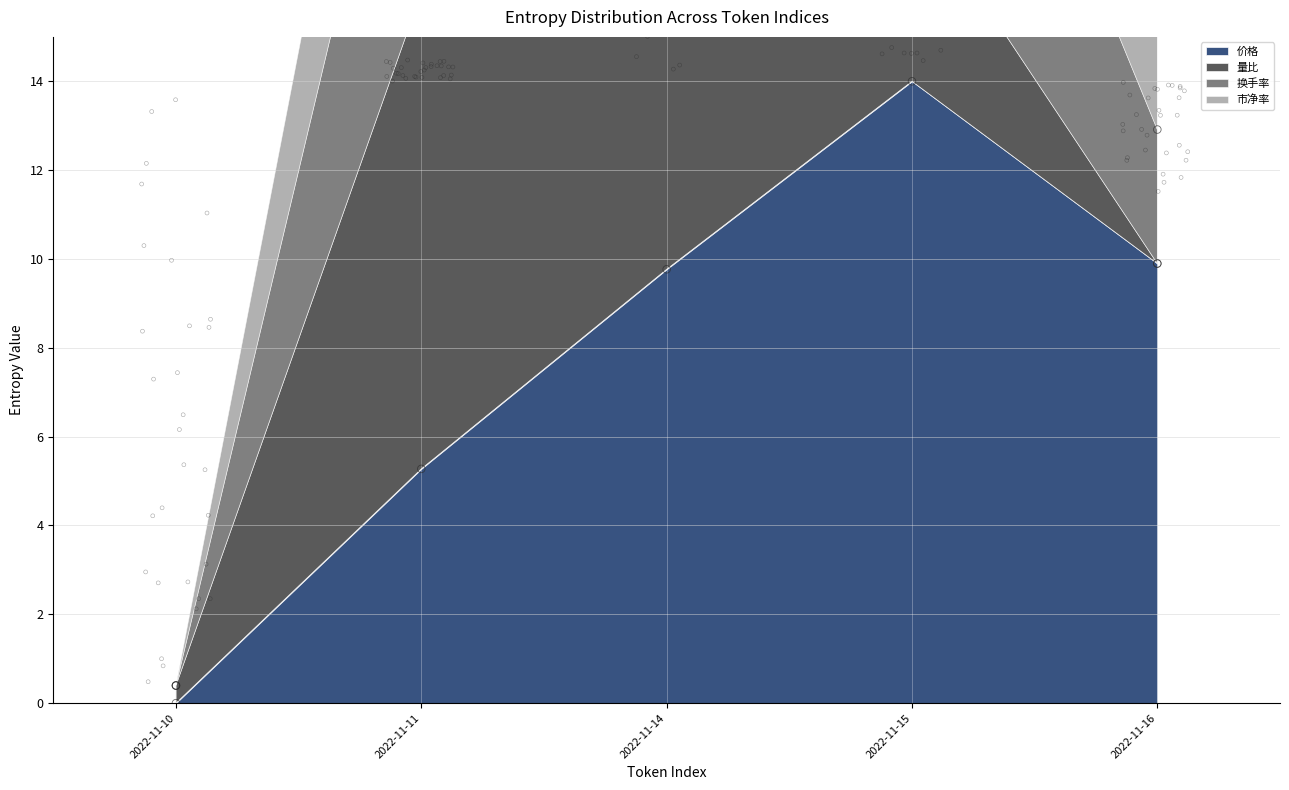

Which series contains the lowest Y value?

价格